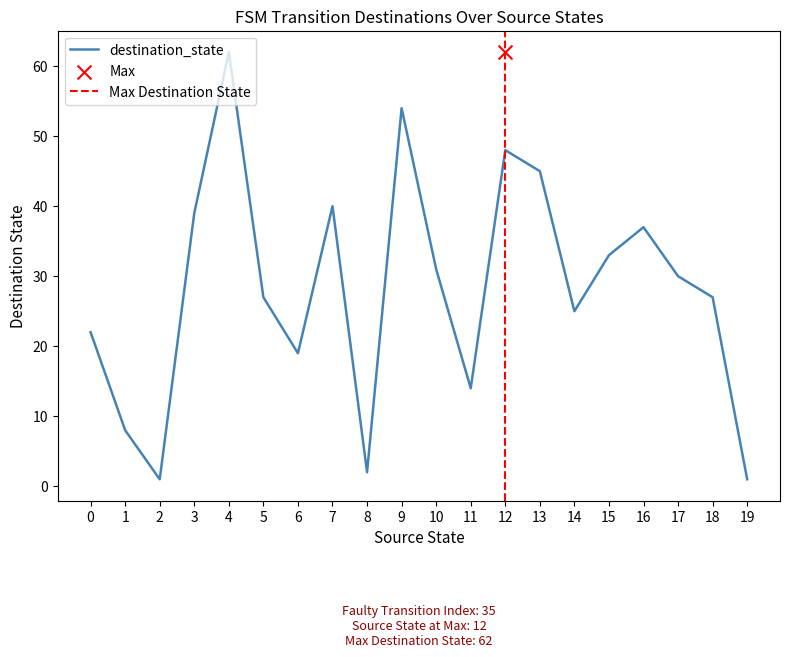

Between 3 and 6, which is larger?

3